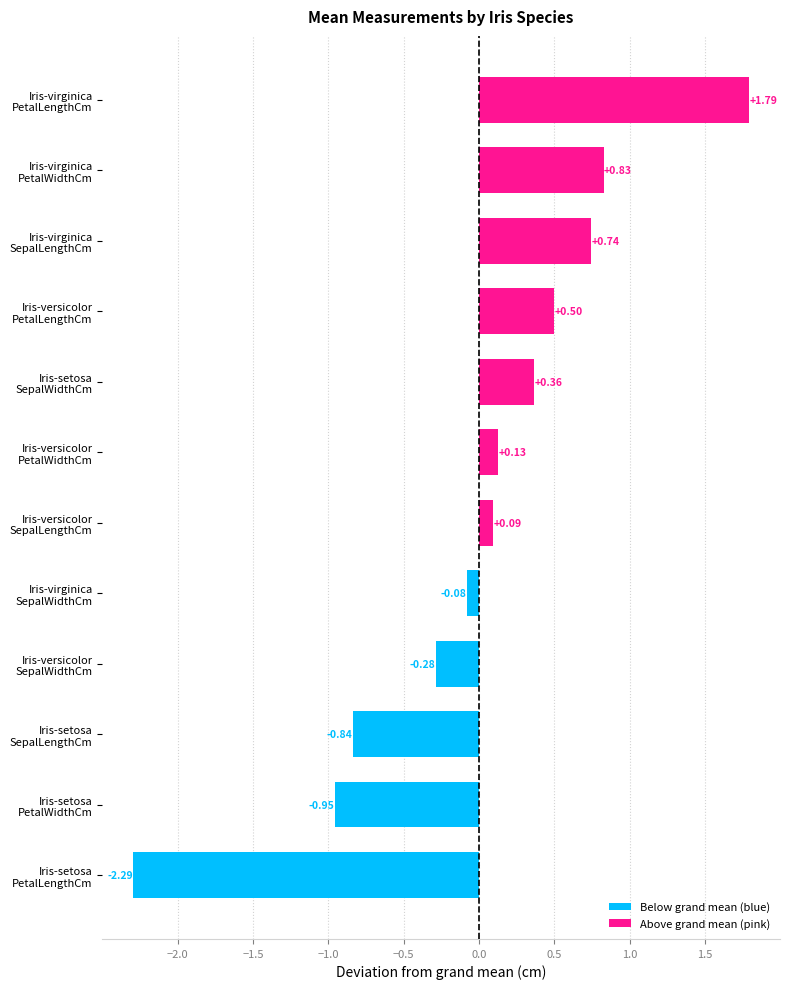

What is the difference between the maximum and minimum values?

4.1